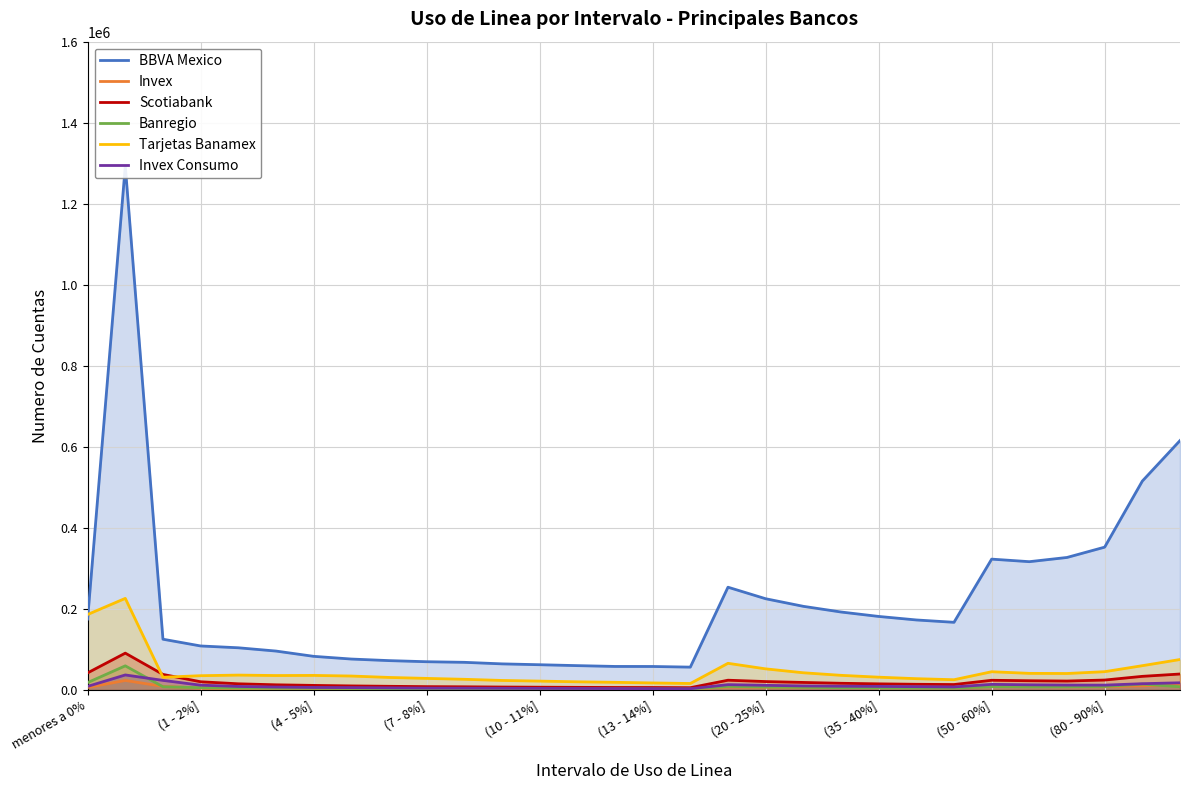

Count the number of categories in the chart.

30